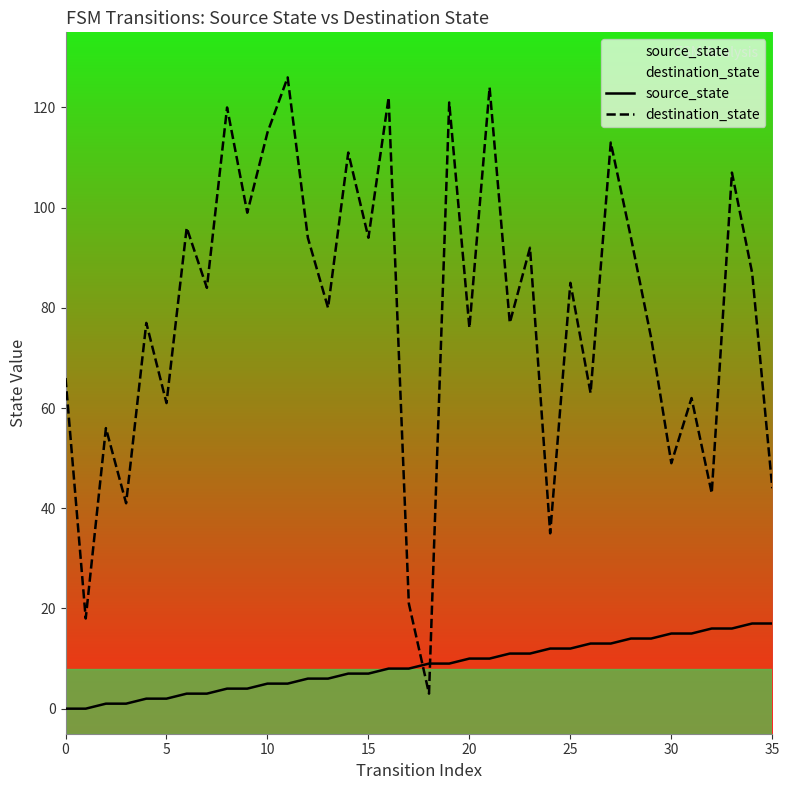

At which category is the sum across all series the highest?

21